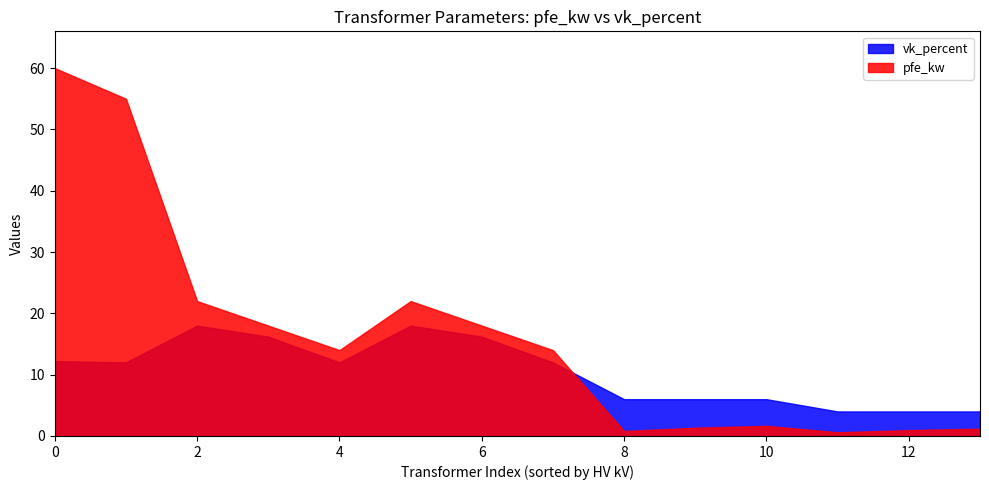

Reading left to right, extract all data points from this chart.

pfe_kw: 60.0	55.0	22.0	18.0	14.0	22.0	18.0	14.0	0.8	1.4	1.6	0.6	0.9	1.2
vk_percent: 12.2	12.0	18.0	16.2	12.0	18.0	16.2	12.0	6.0	6.0	6.0	4.0	4.0	4.0